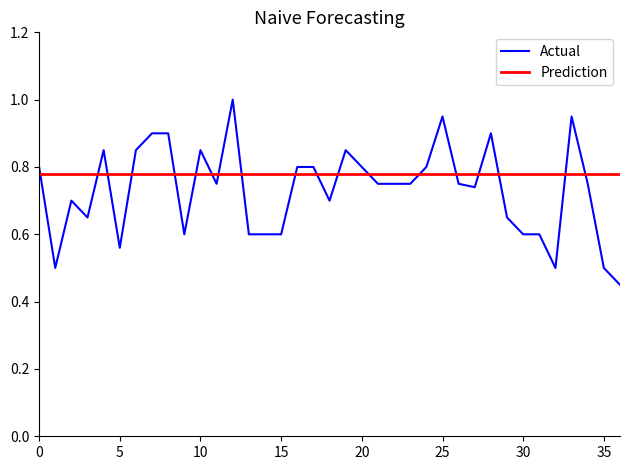

What is the greatest value displayed?

1.0